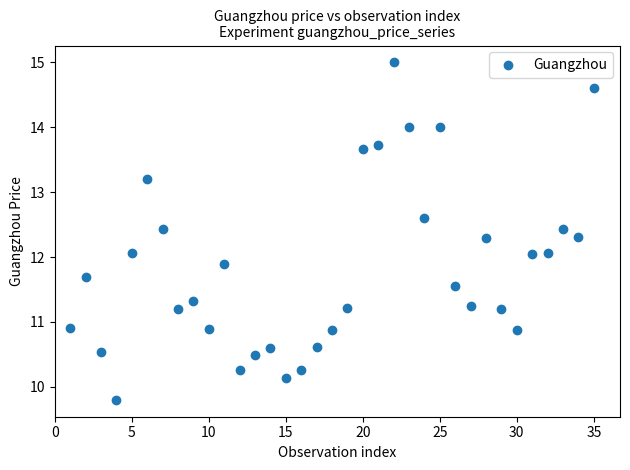

What is the range of Y values (max minus min)?

5.2